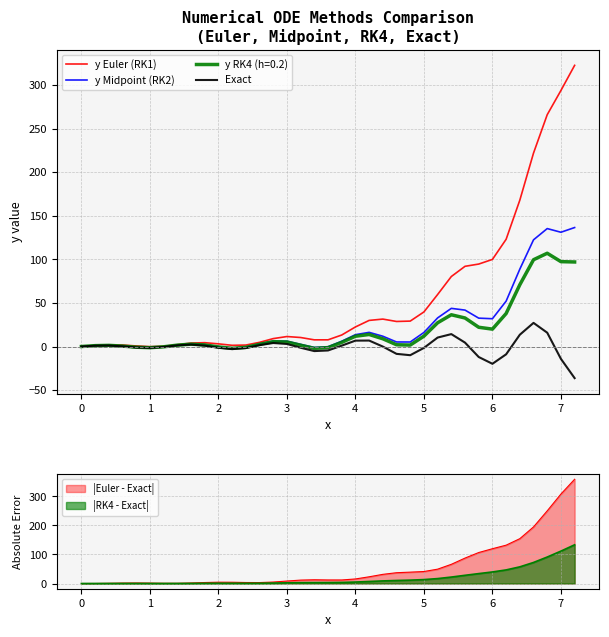

The value of |RK4 - Exact| at 7 is 33.4. True or false?

False